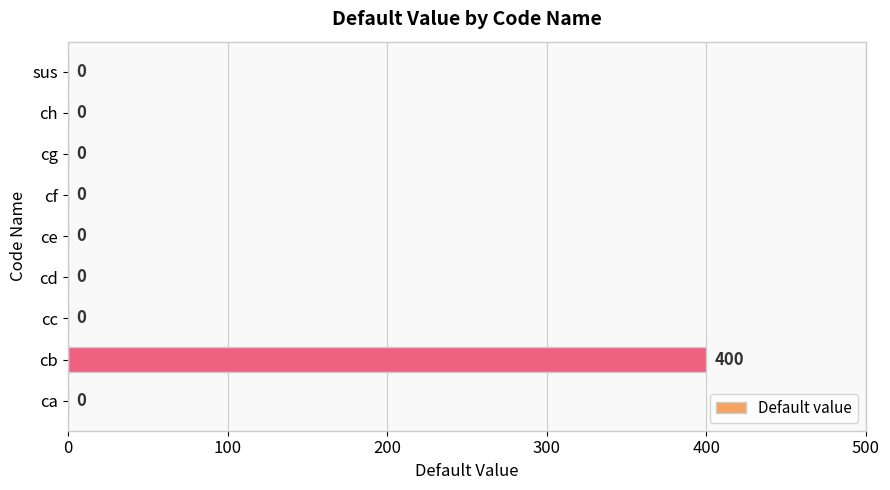

What is the sum of all values?

400